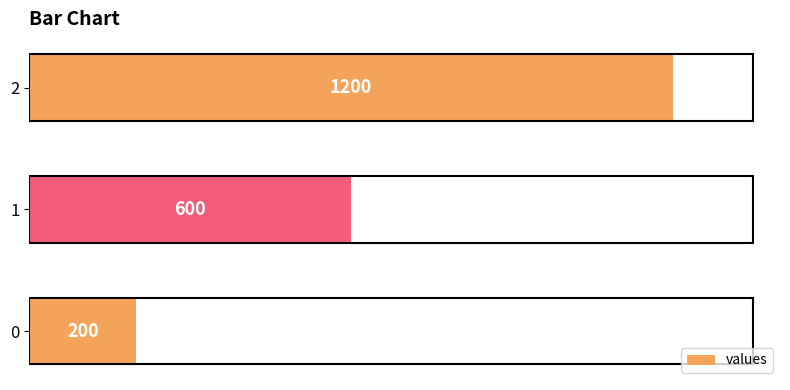

What is the sum of the values at 1 and 2?

1800